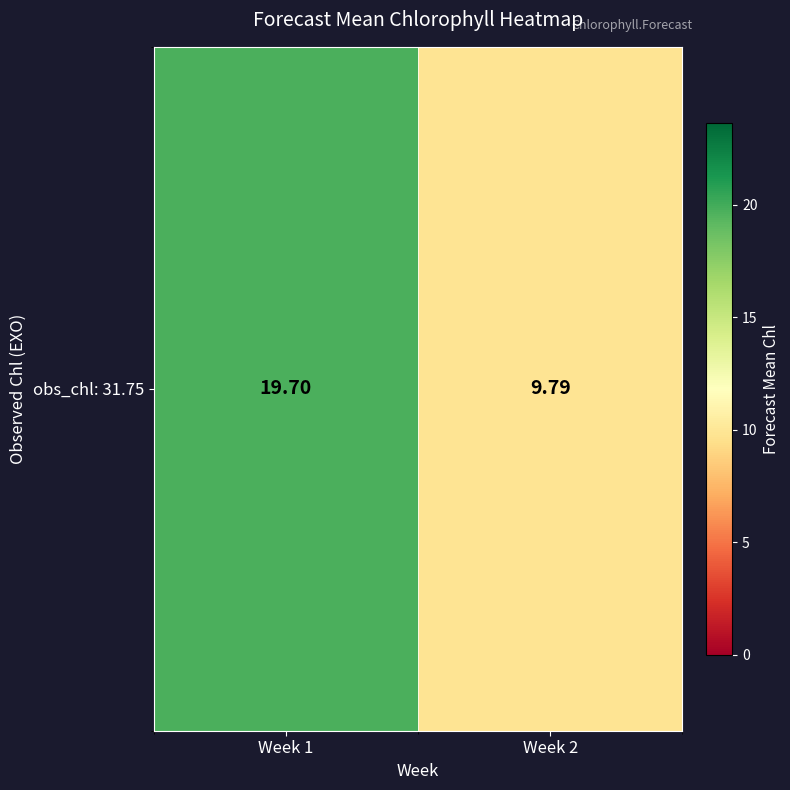

What is the sum of all values?

29.5